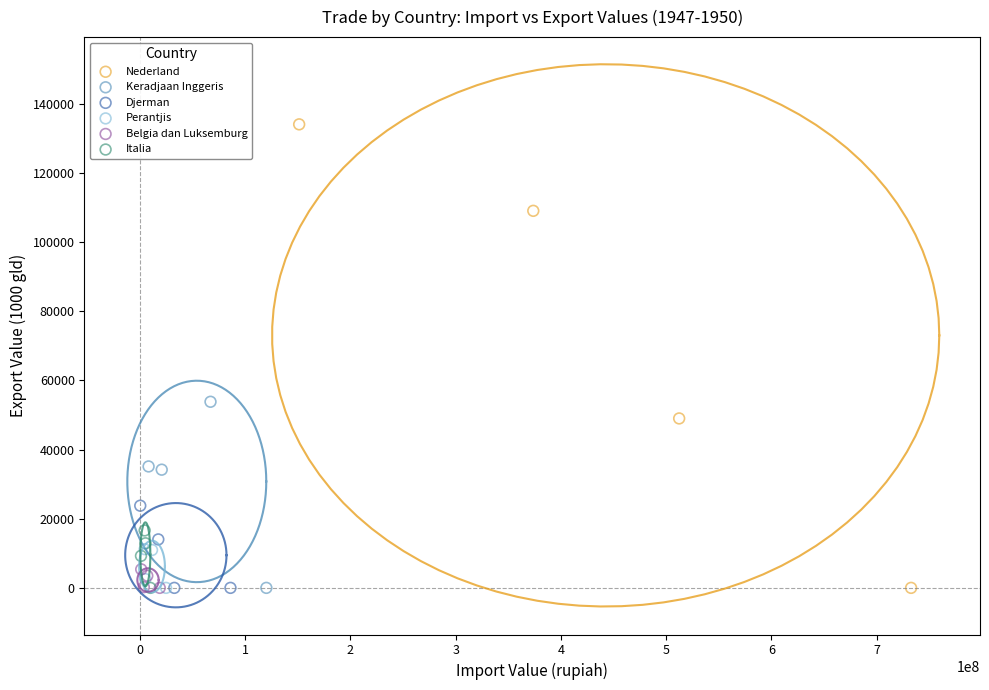

Which series has the largest Y range (max minus min)?

Nederland